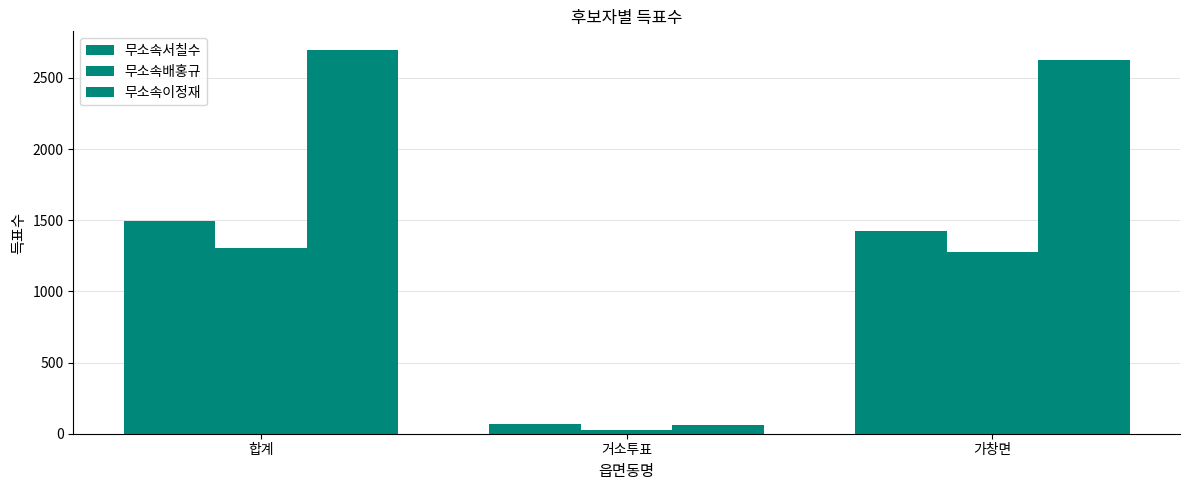

How many bars are there in total?

9